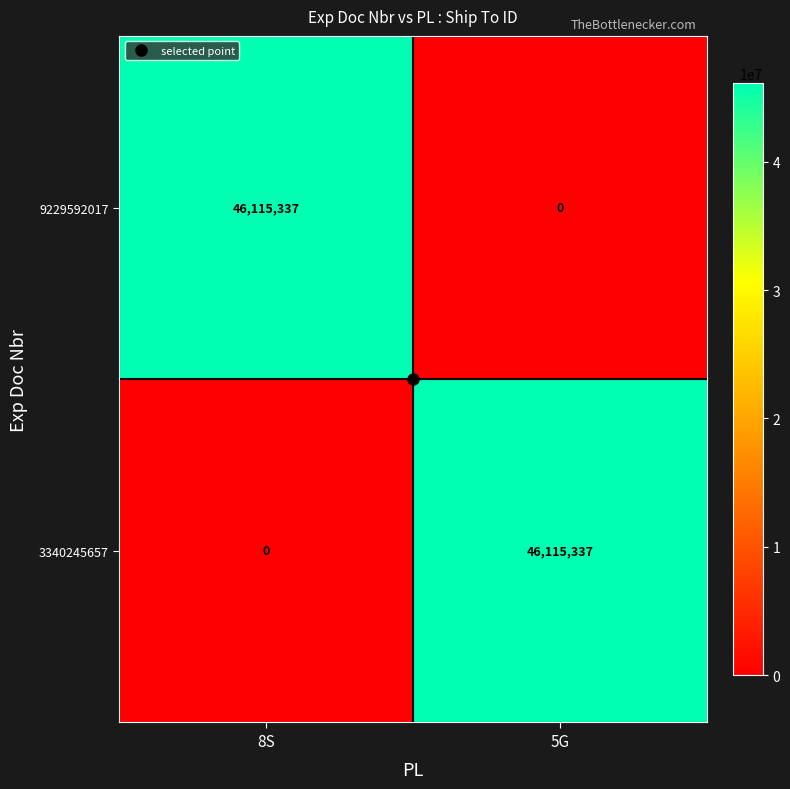

How many data points does each series have?

2